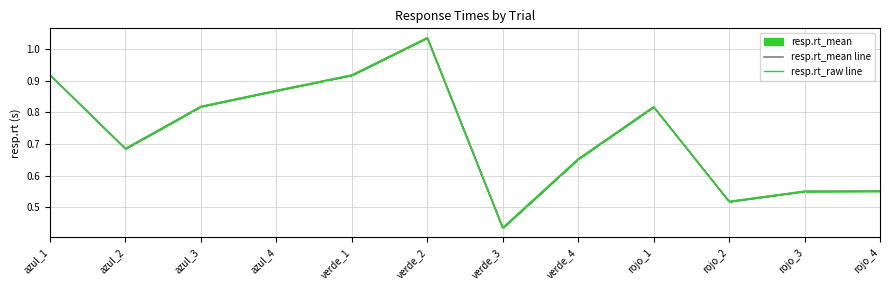

What is the average value of the resp.rt_raw line series?

0.7